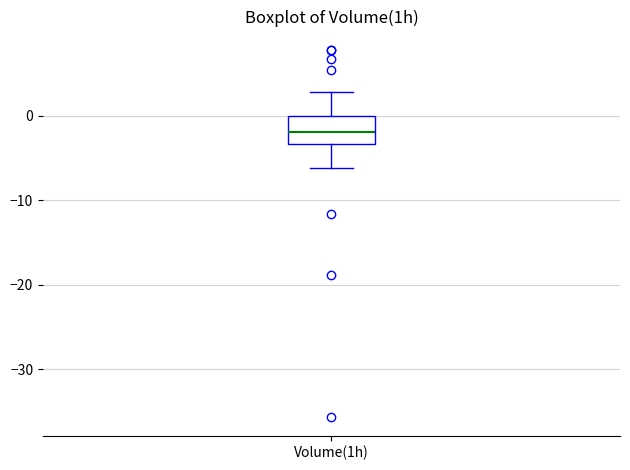

Read this box plot against the y-axis: the position of the median line, the range covered by the box, and the ends of both whiskers. The values are not printed on the chart, so give them approximately, as read against the axis.

median -2, box -3 to 0, whiskers -6 to 3